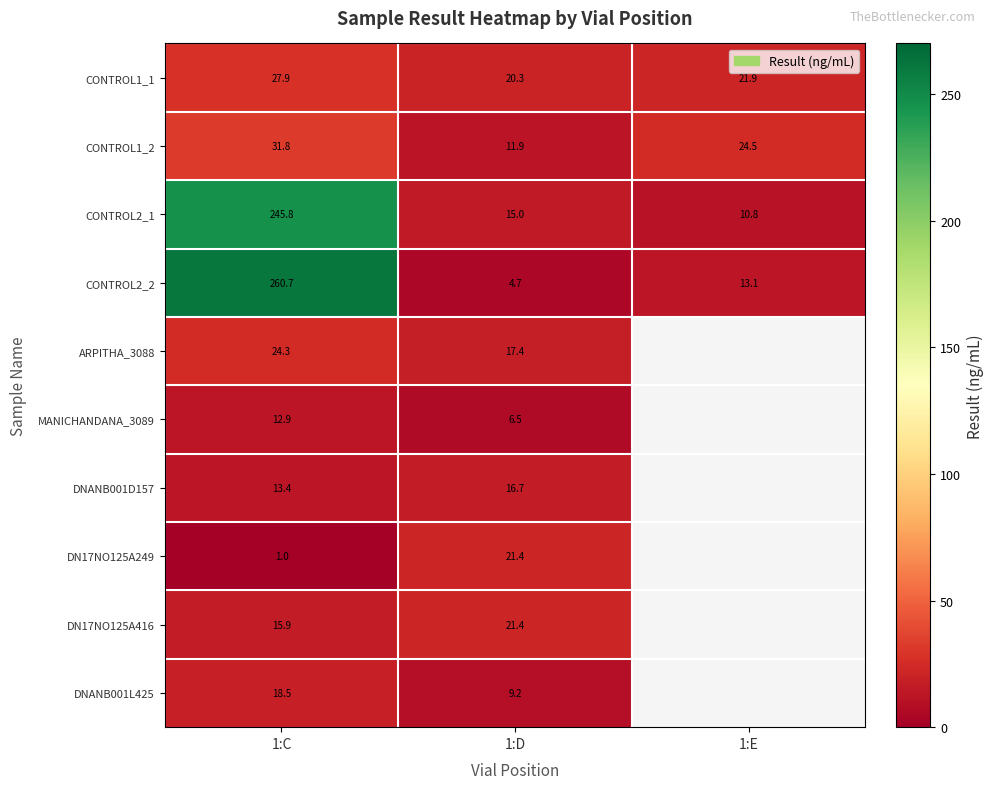

List the labels in order of CONTROL1_1 value, smallest first.

1:D, 1:E, 1:C